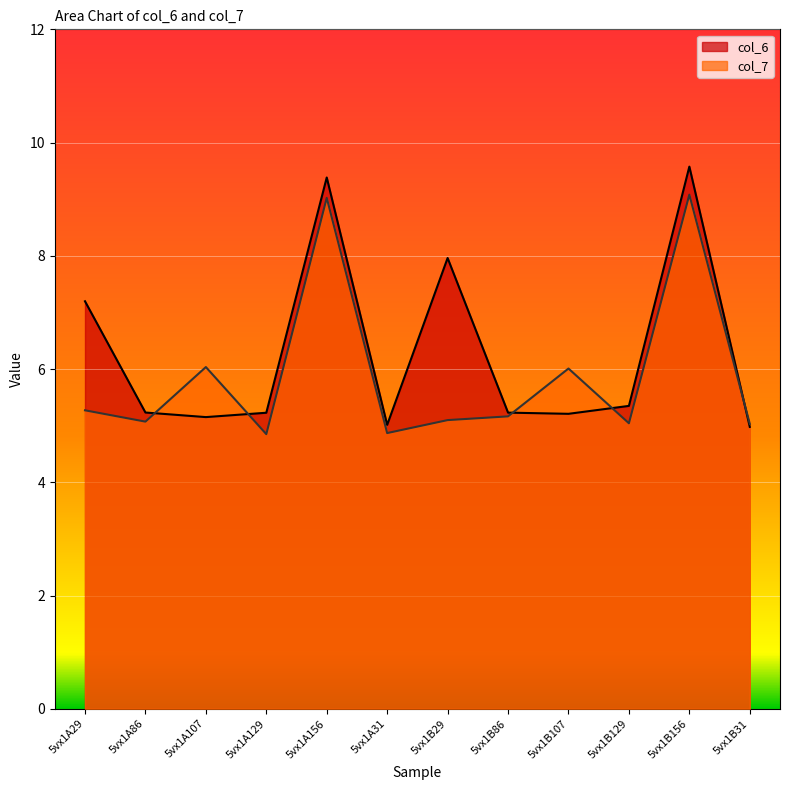

True or false: col_6 has a value of 5.0 at 5vx1B31.

True